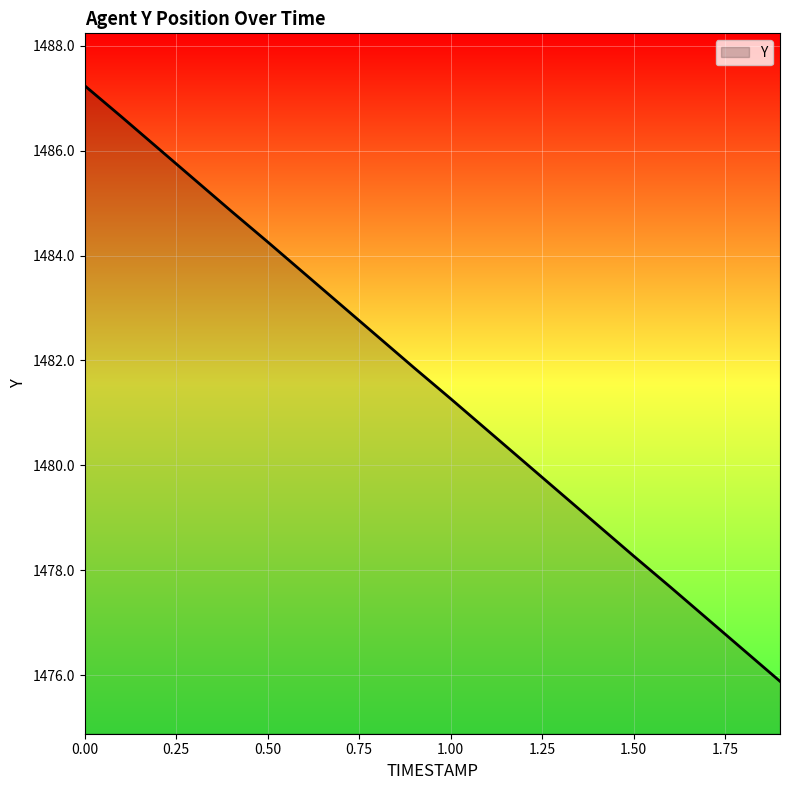

What is the greatest value displayed?

1487.2